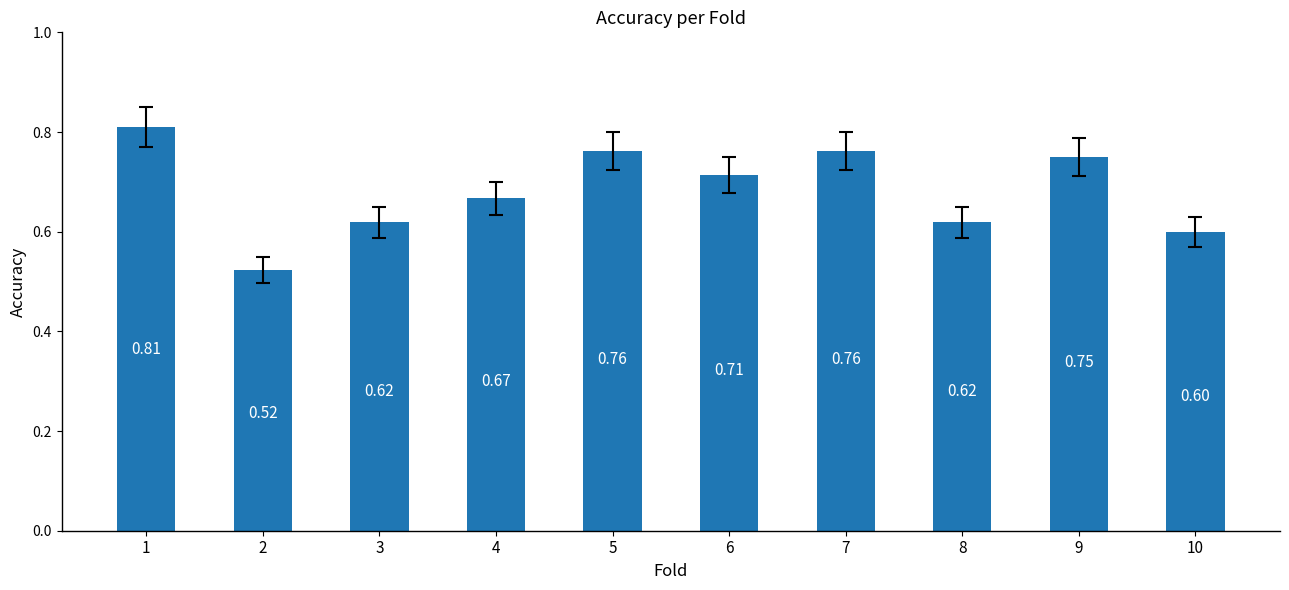

How many categories are shown in the chart?

10